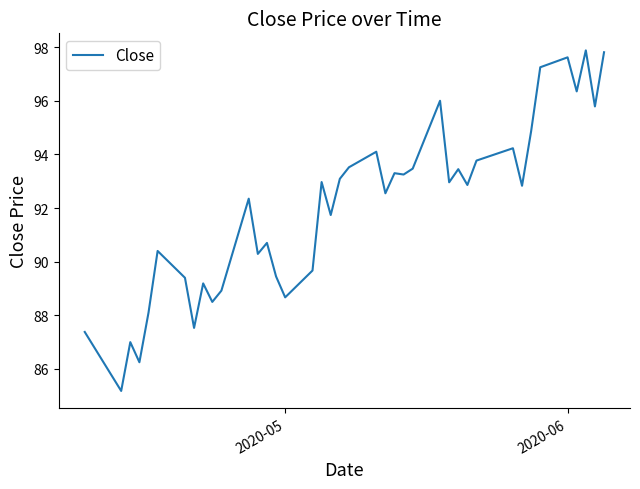

What is the difference between the maximum and minimum values?

12.7